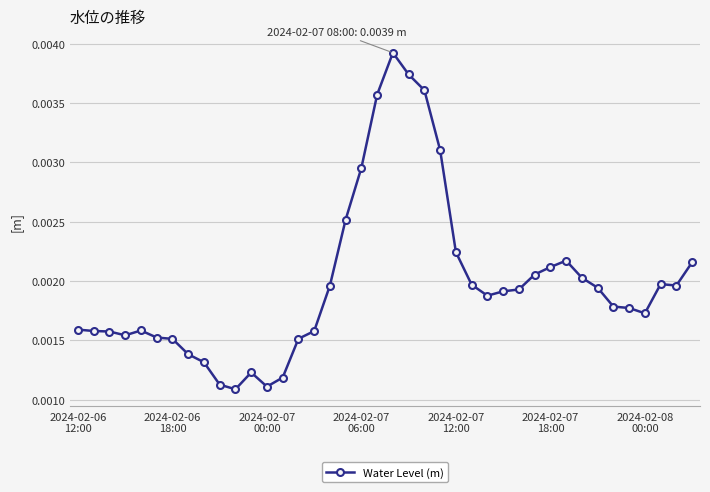

How many values are between 0 and 1?

40